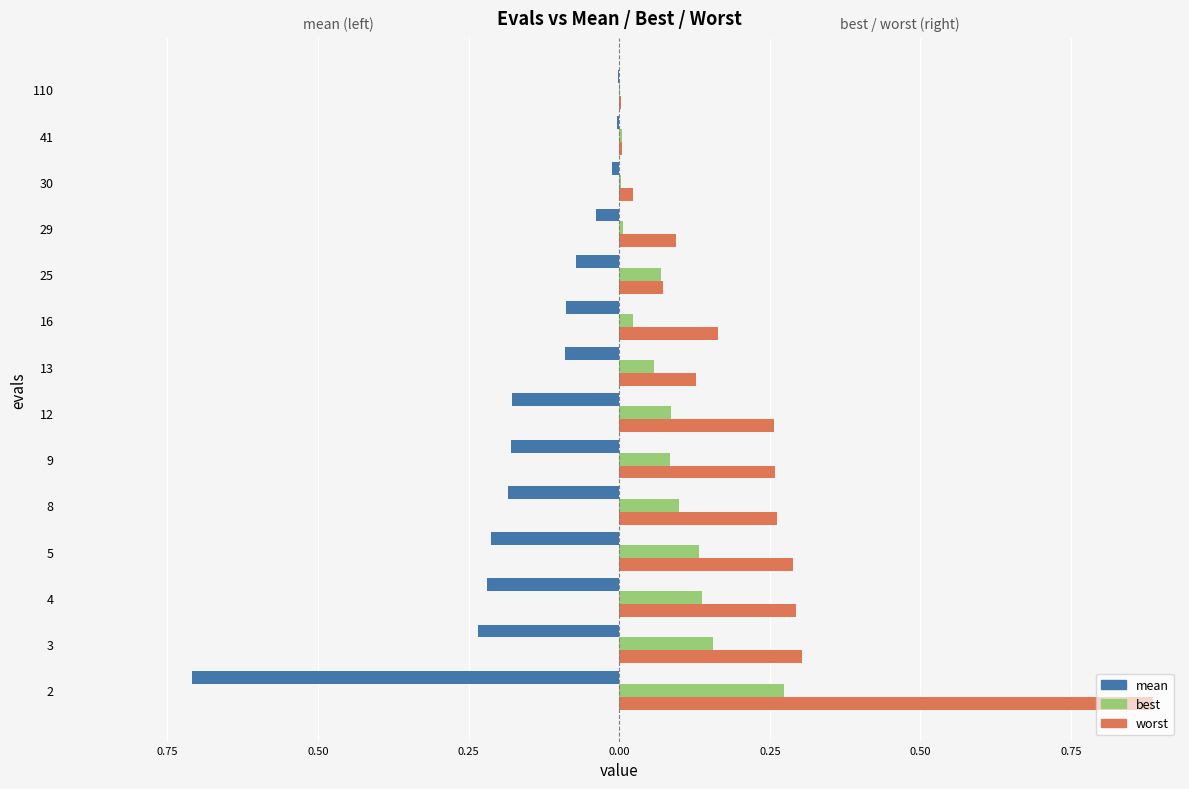

Reading right to left, what are all the values shown in this chart?

mean: -0.0	-0.0	-0.0	-0.0	-0.1	-0.1	-0.1	-0.2	-0.2	-0.2	-0.2	-0.2	-0.2	-0.7
best: 0.0	0.0	0.0	0.0	0.1	0.0	0.1	0.1	0.1	0.1	0.1	0.1	0.2	0.3
worst: 0.0	0.0	0.0	0.1	0.1	0.2	0.1	0.3	0.3	0.3	0.3	0.3	0.3	0.9